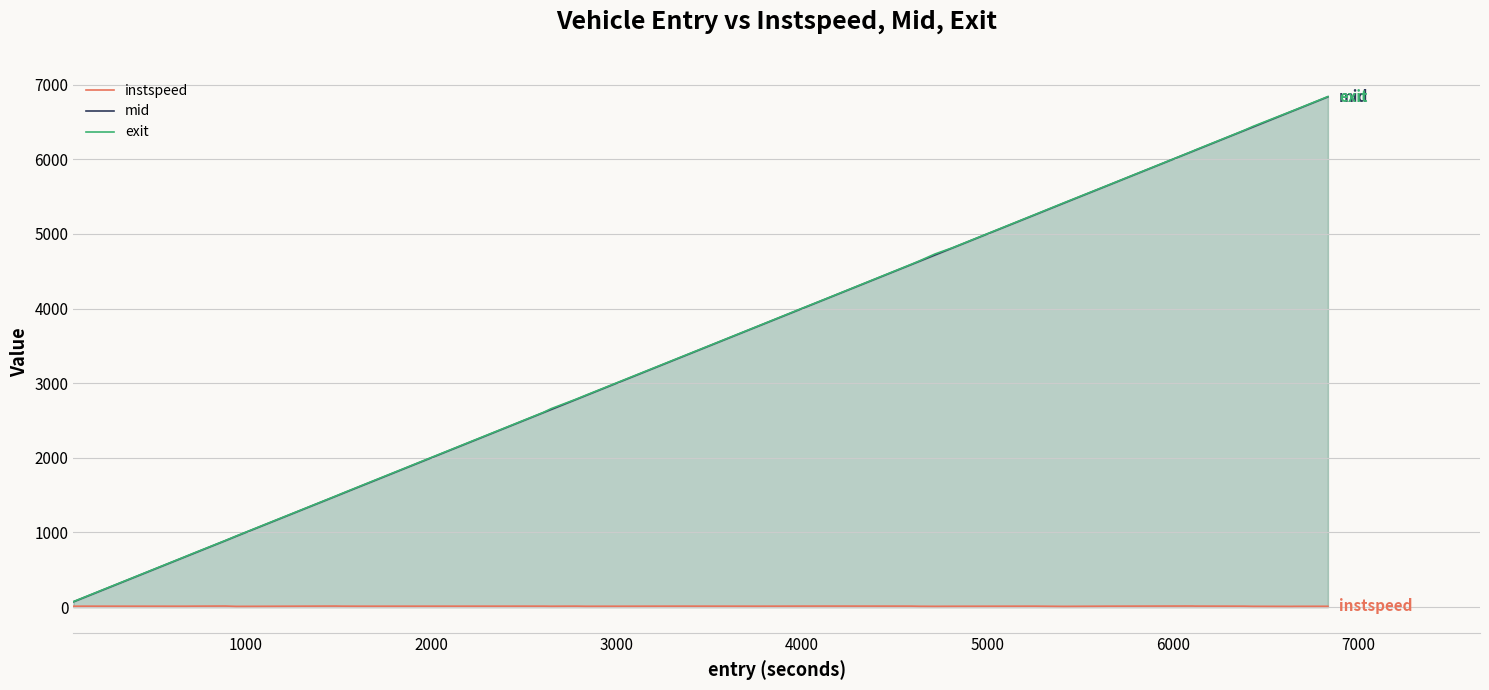

What is the greatest value displayed?

6840.9